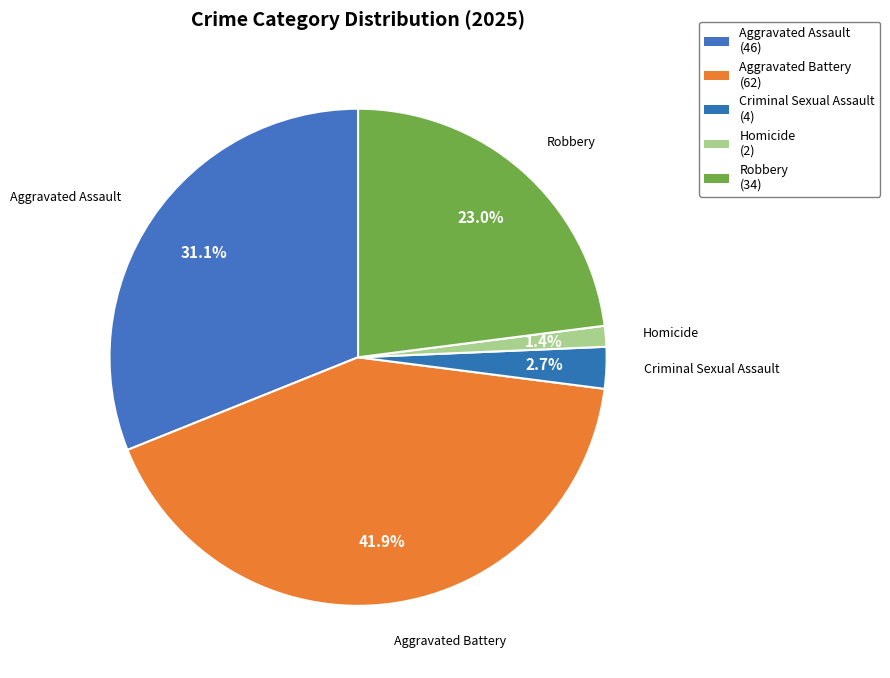

Is it true that Homicide is 11% of the pie?

False